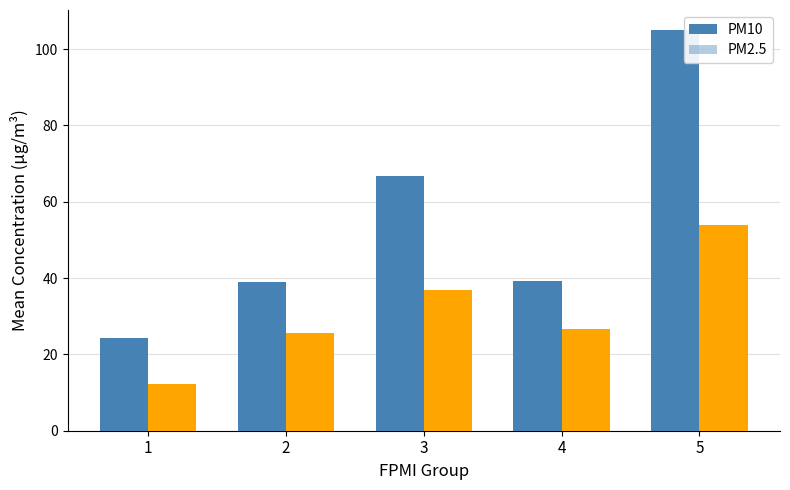

Which series has the largest total across all categories?

PM10